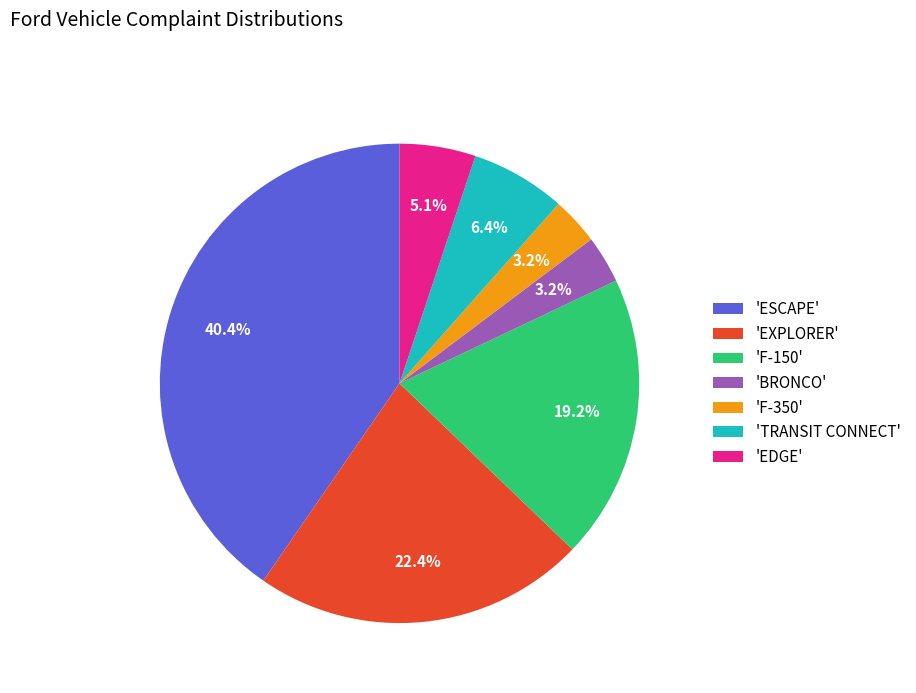

Count the number of slices in the pie.

7